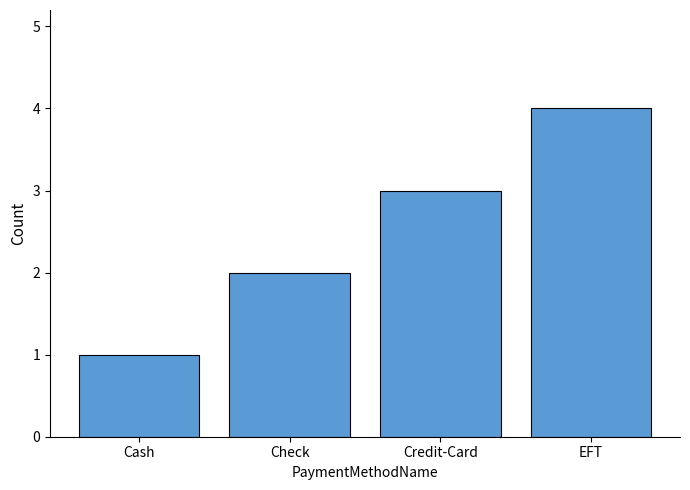

Does the chart contain any negative values?

No